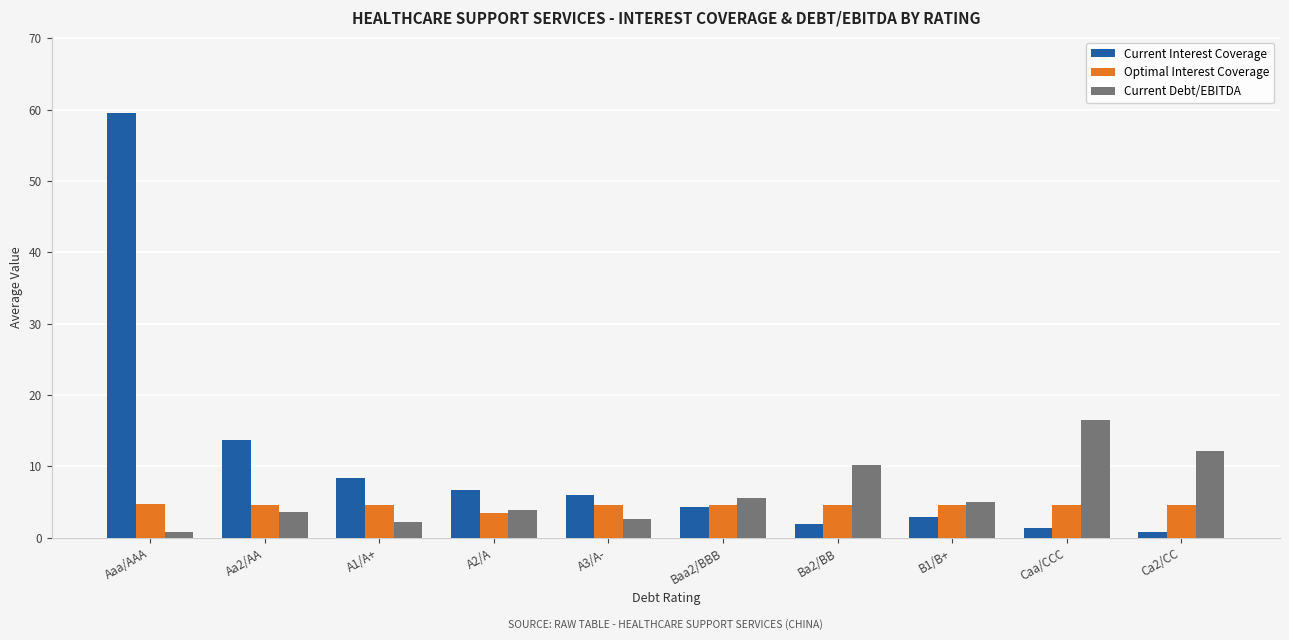

What is the spread (max minus min) of values at B1/B+?

2.0